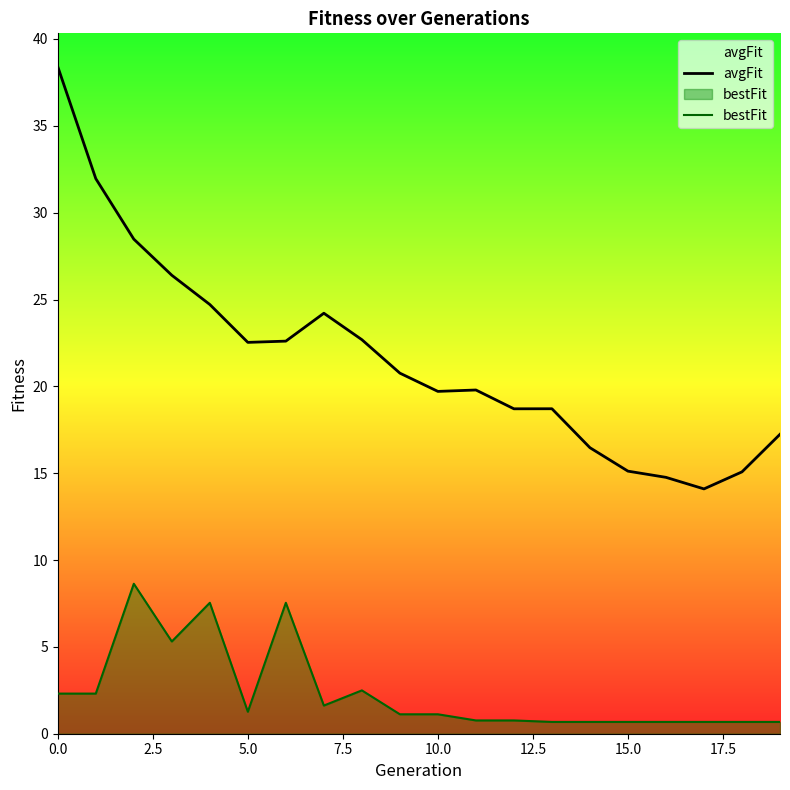

Which series has the largest total across all categories?

avgFit